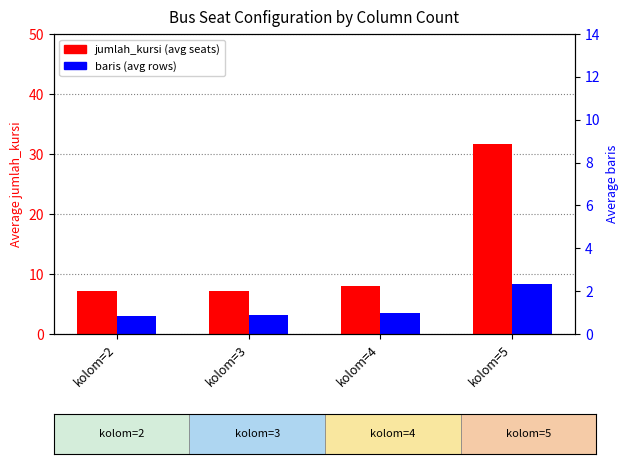

Which has a higher value, kolom=2 or kolom=4?

kolom=4